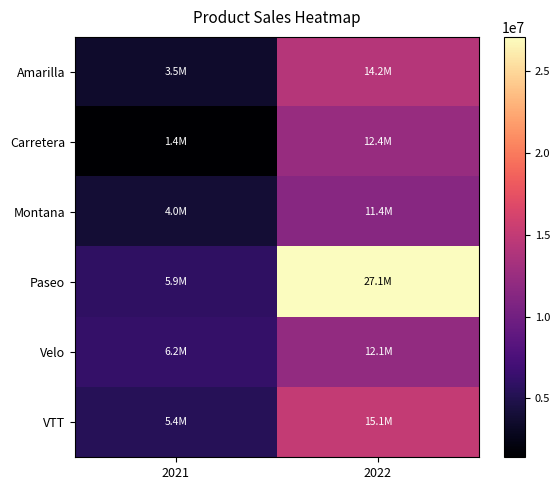

Reading left to right, extract all data points from this chart.

Amarilla: 2021=3519132.5	2022=14227983.5
Carretera: 2021=1406865.9	2022=12408442.0
Montana: 2021=3975783.0	2022=11415018.8
Paseo: 2021=5914747.1	2022=27096396.9
Velo: 2021=6197299.8	2022=12052759.7
VTT: 2021=5401427.2	2022=15110493.8